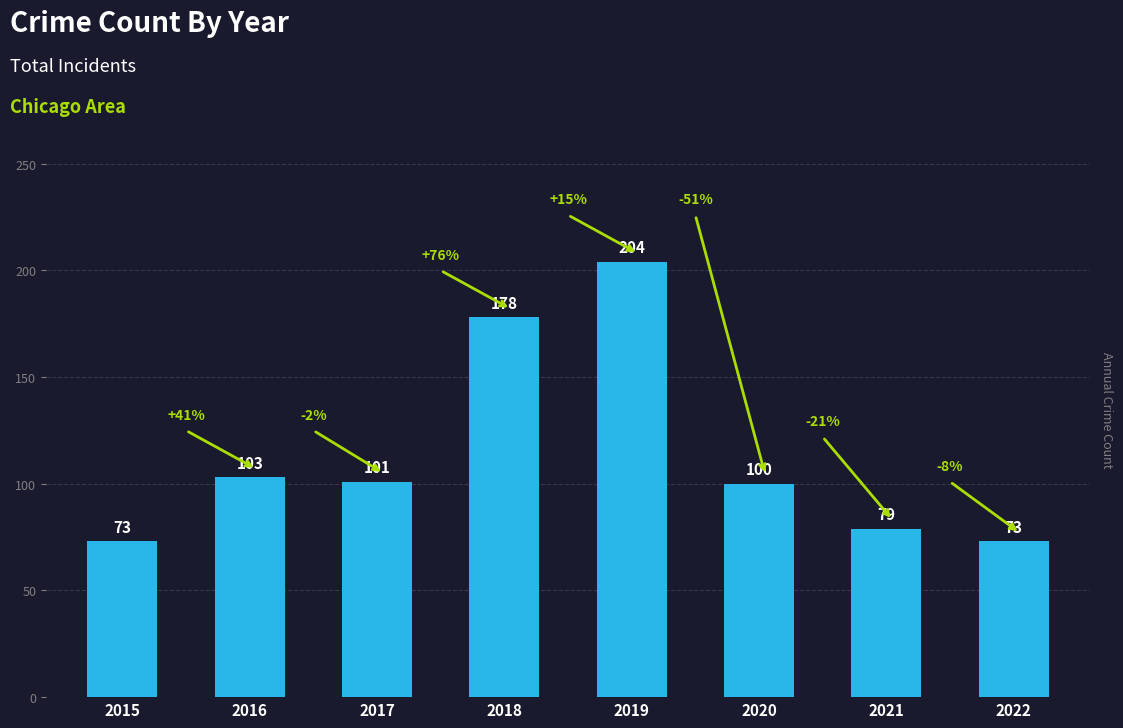

How many series are shown in this chart?

1